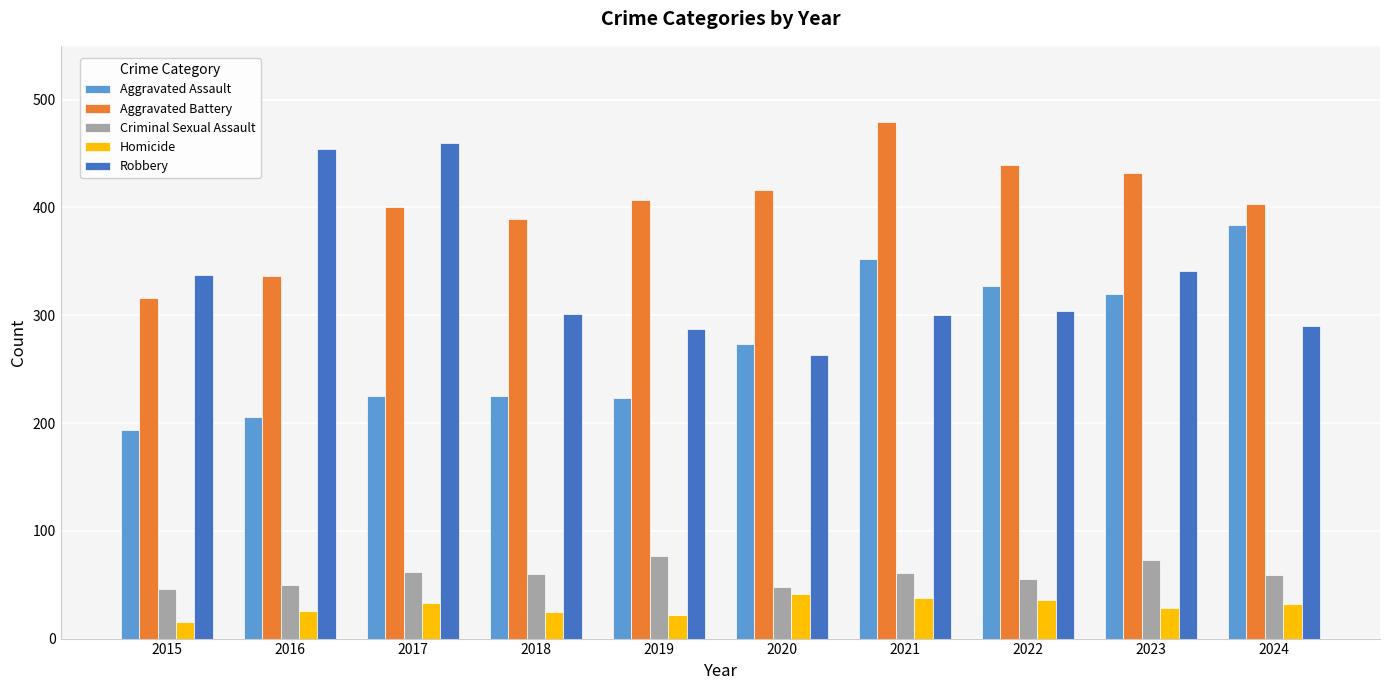

What is the sum of all Criminal Sexual Assault values?

591